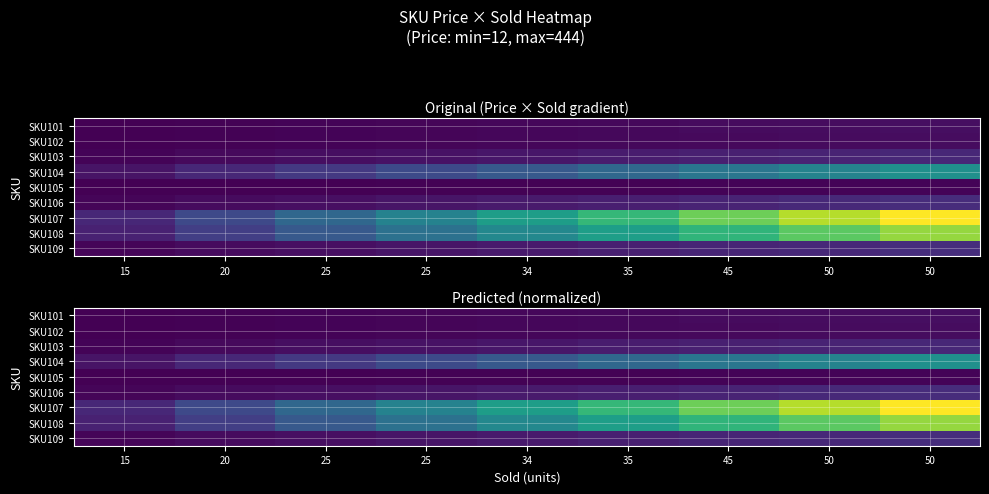

At which category does the chart reach its peak across all series?

50